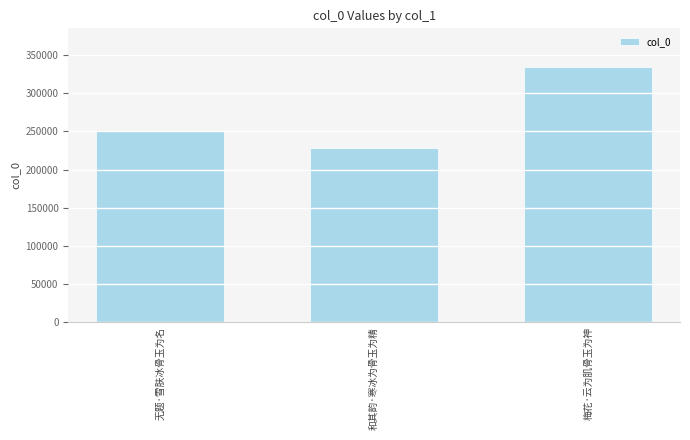

What position from the left is 和其韵·寒冰为骨玉为精?

2